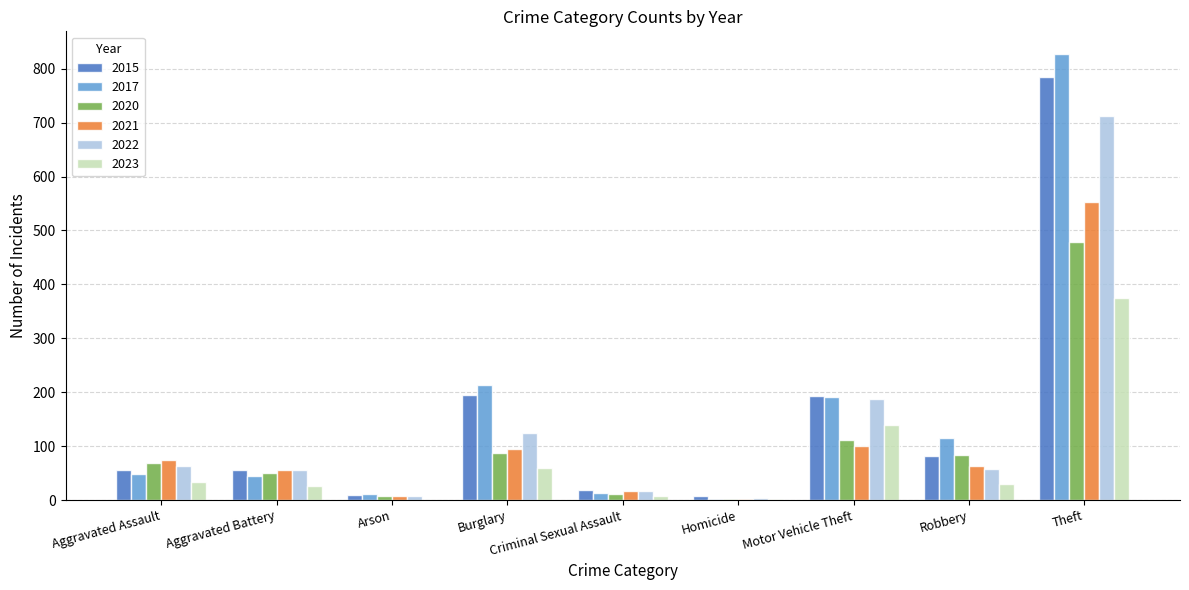

What is the approximate value of 2023 at Robbery, to the nearest 5?

30